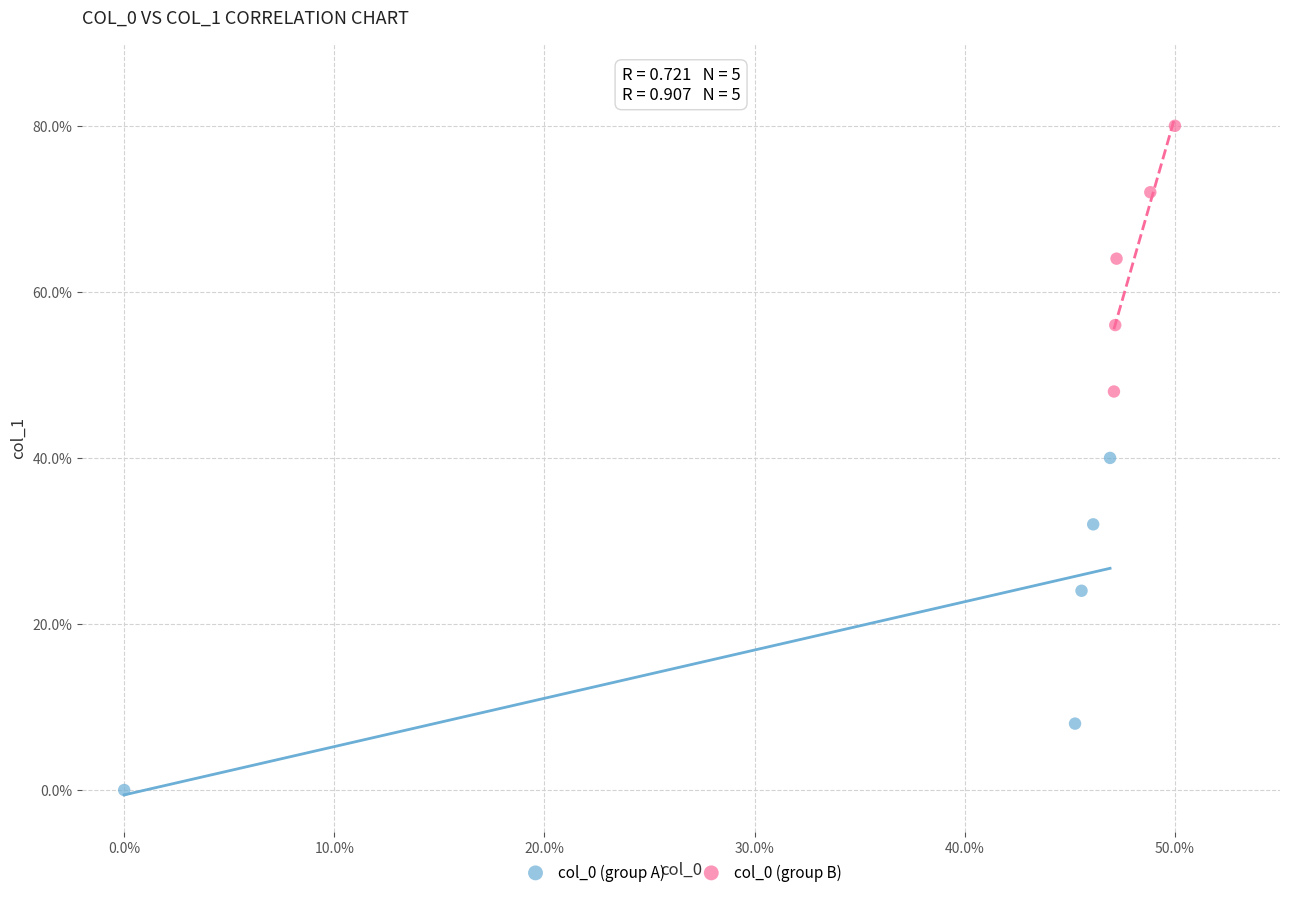

What are all the series names shown in the legend?

col_0 (group A), col_0 (group B)